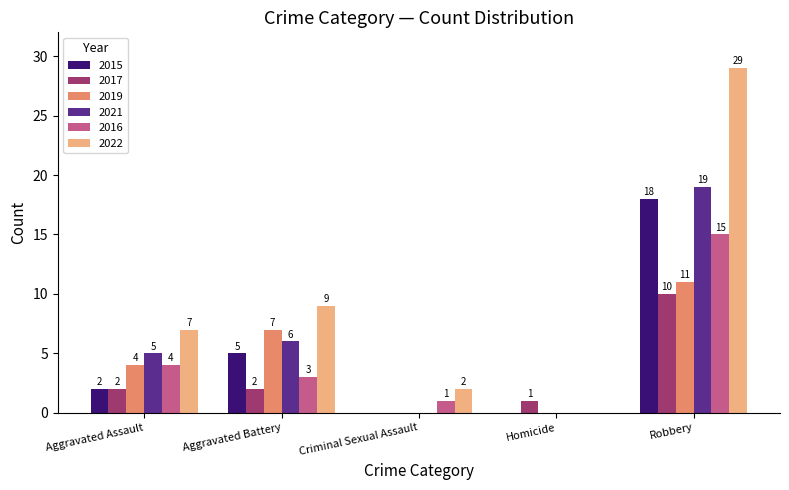

What is the total value across all series at Aggravated Assault?

24